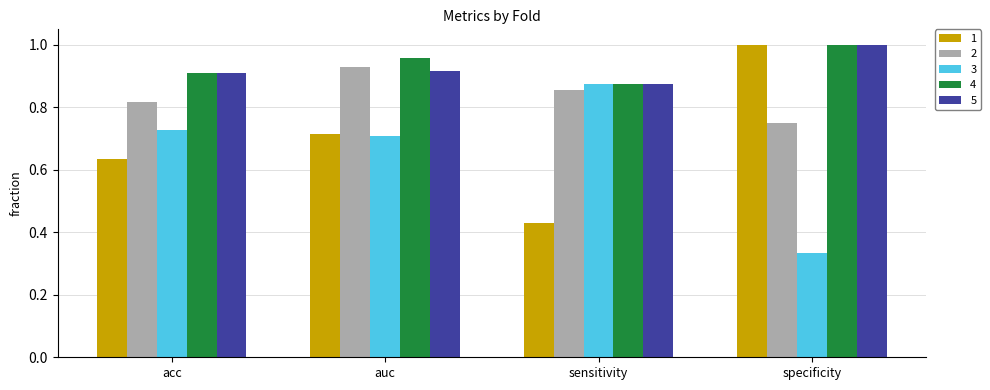

At which label does 4 reach its peak?

specificity